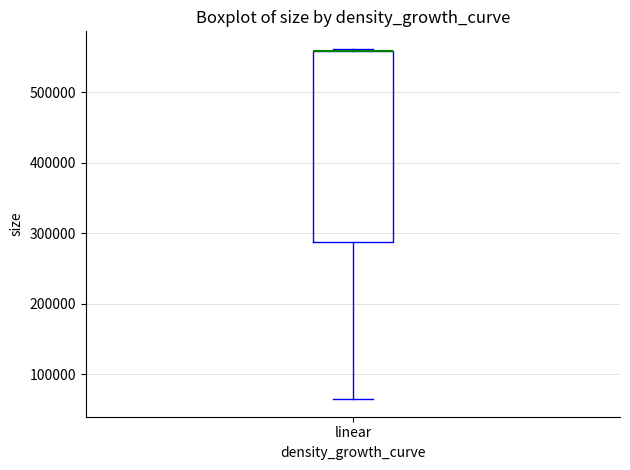

Transcribe this box plot: give where the median line is, the range the box spans, and where the two whiskers end, as read against the y-axis. The values are not printed on the chart, so give them approximately, as read against the axis.

median 560000 (drawn on the box's upper edge), box 290000 to 560000, whiskers 60000 to 560000